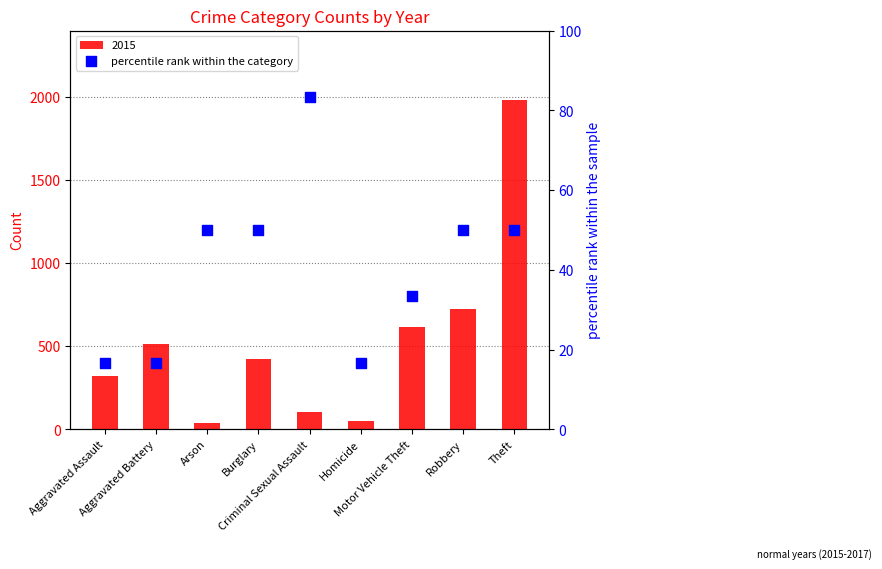

What is the change in value from Homicide to Robbery?

+33.3